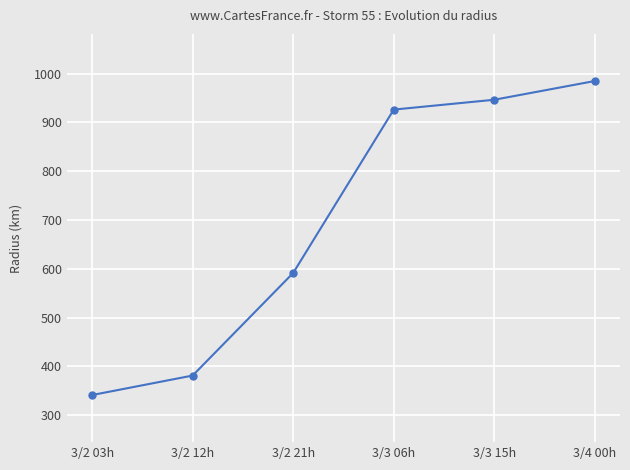

What is the value of the 2nd point from the left?

381.1